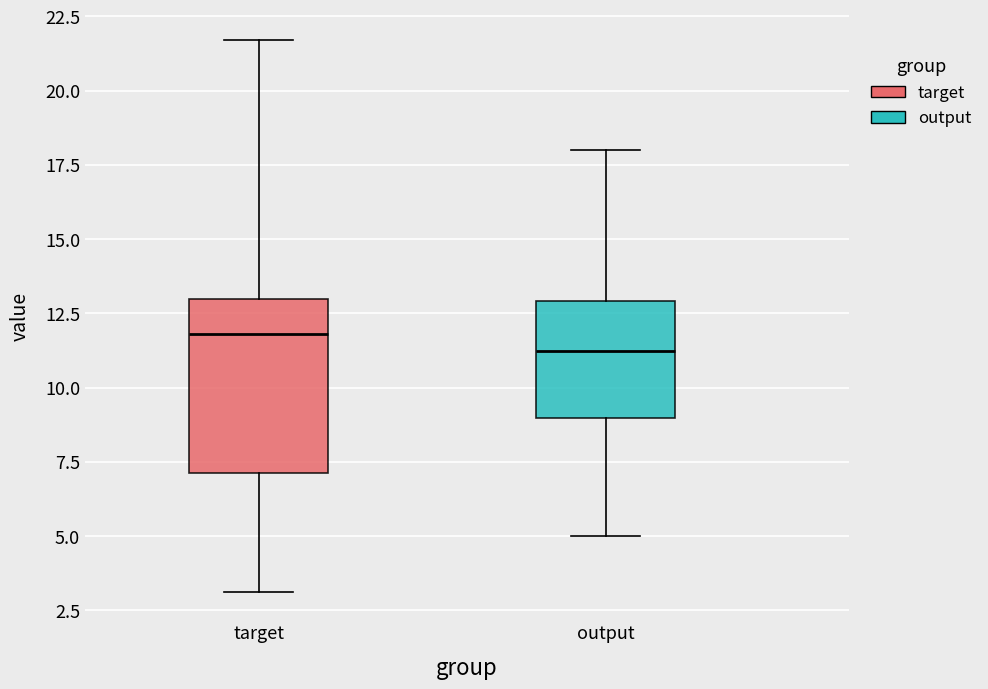

Comparing the boxes themselves (not the whiskers), which one is the tallest?

target